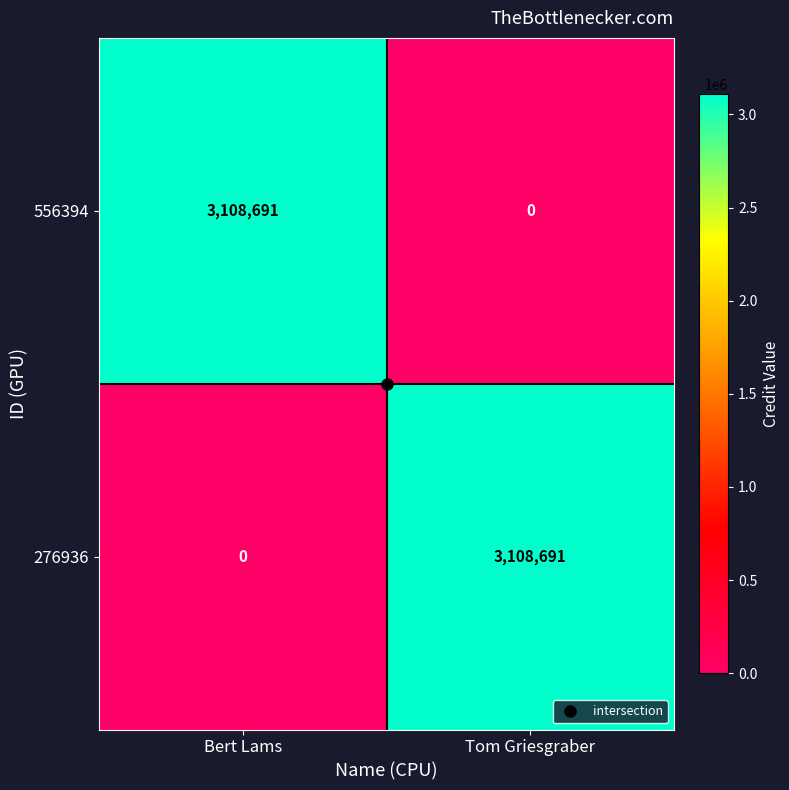

Is the value of 556394 at Tom Griesgraber greater than the value of 276936 at Tom Griesgraber?

No